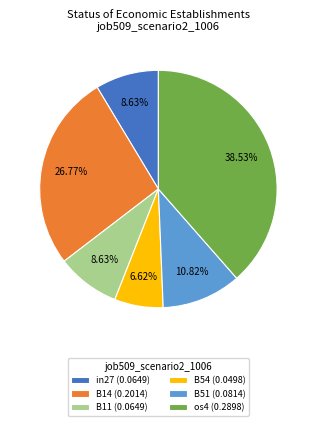

What is the ratio of the value at B11 (0.0649) to the value at B54 (0.0498)?

1.3